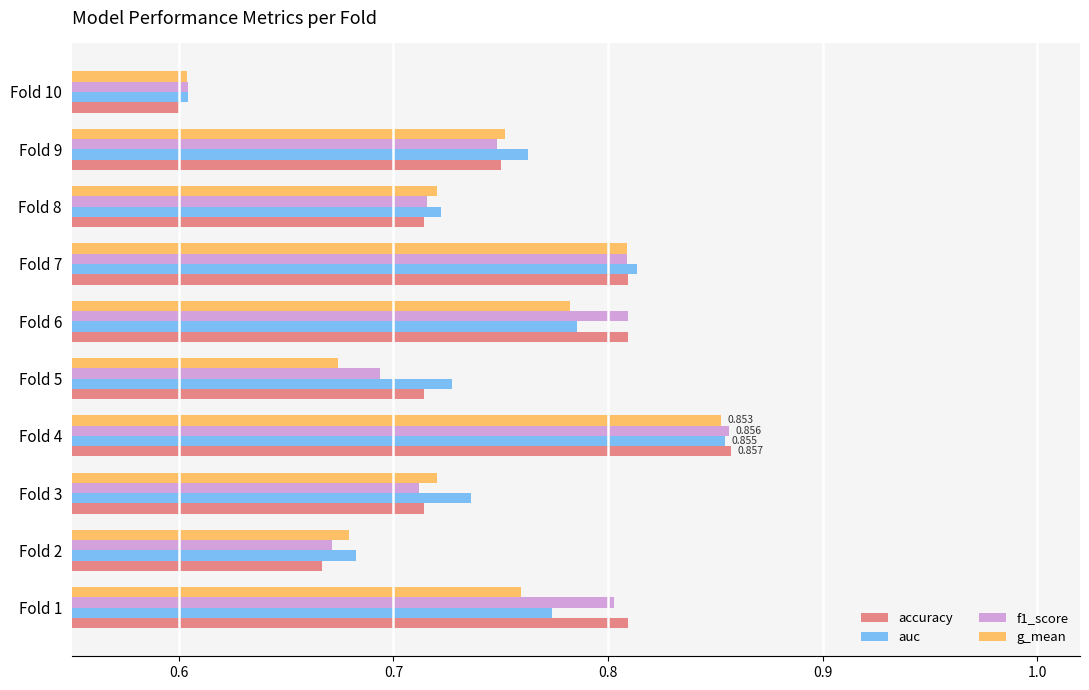

Which series changed the most between Fold 2 and Fold 7?

accuracy